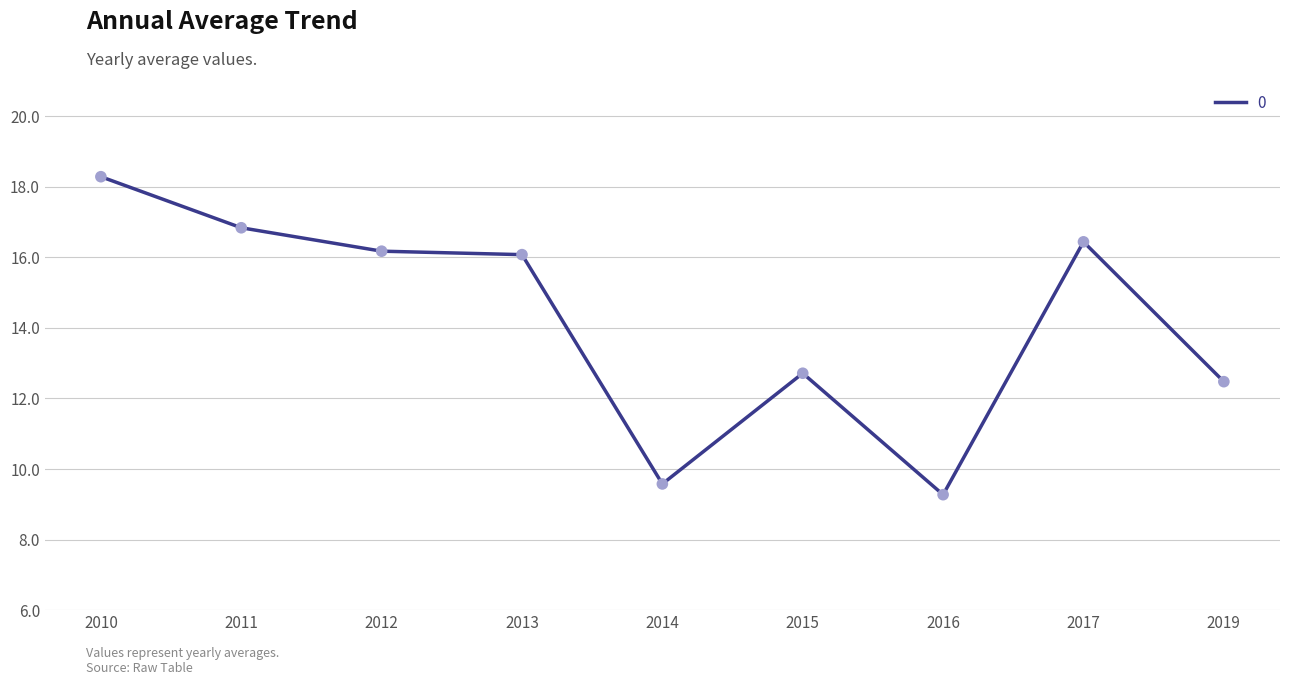

Which has a higher value, 2017 or 2016?

2017